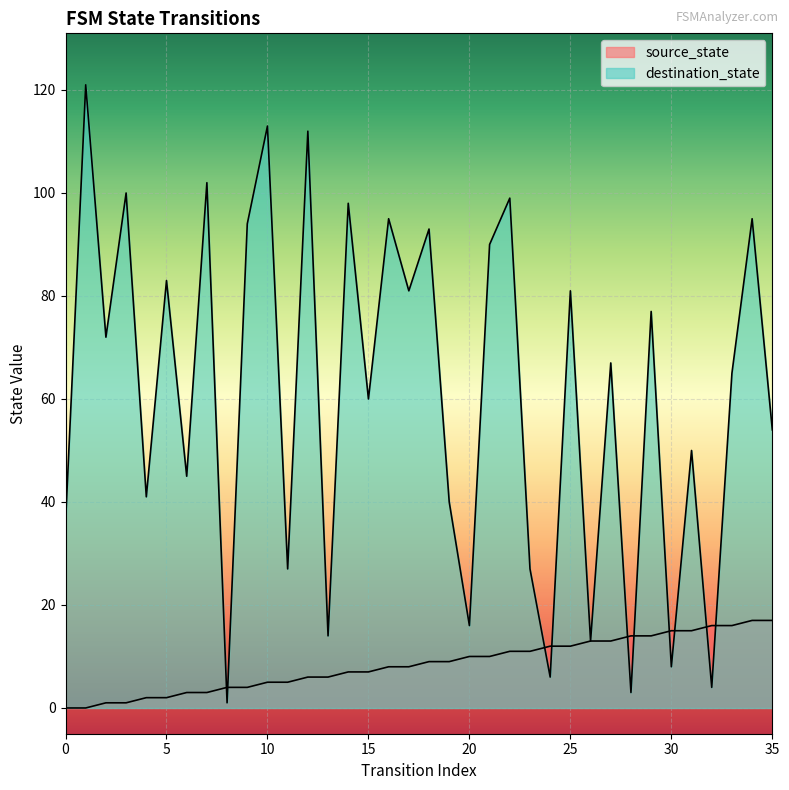

At which category does the chart reach its peak across all series?

1